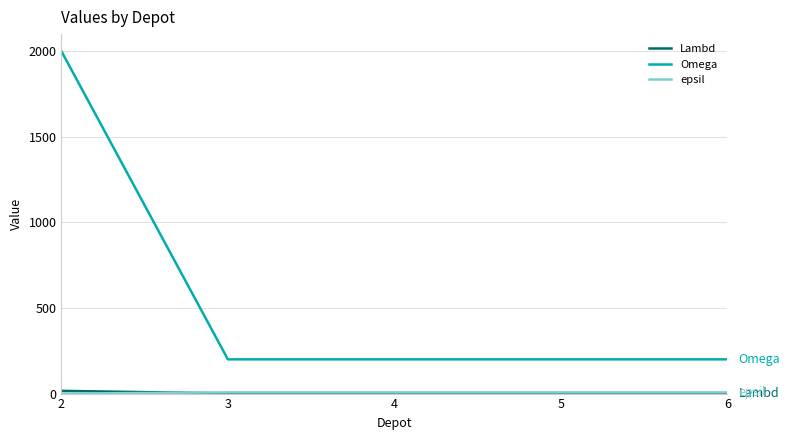

What is the highest value of the Omega series?

2000